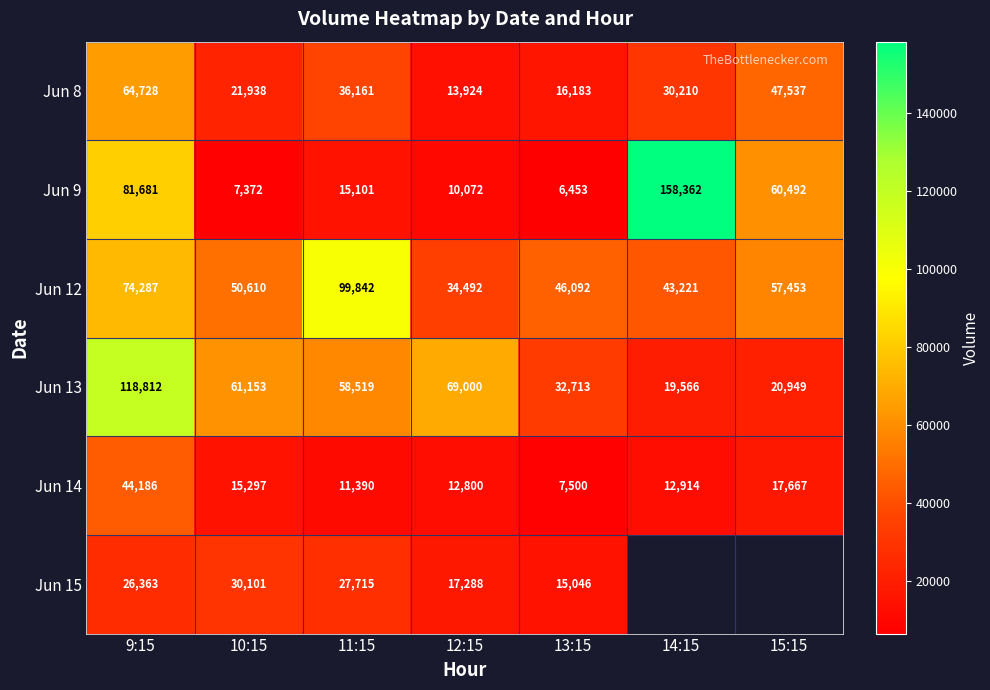

Is the value of Jun 12 at 14:15 greater than the value of Jun 13 at 10:15?

No